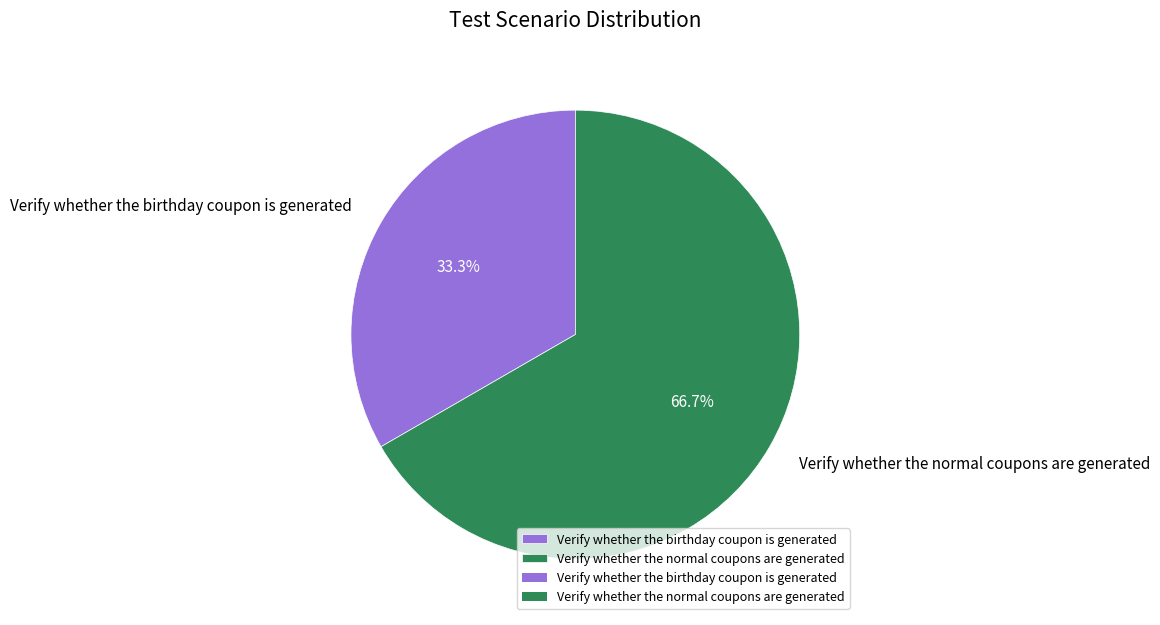

Approximately how many times larger is the value at Verify whether the normal coupons are generated compared to Verify whether the birthday coupon is generated?

2.0